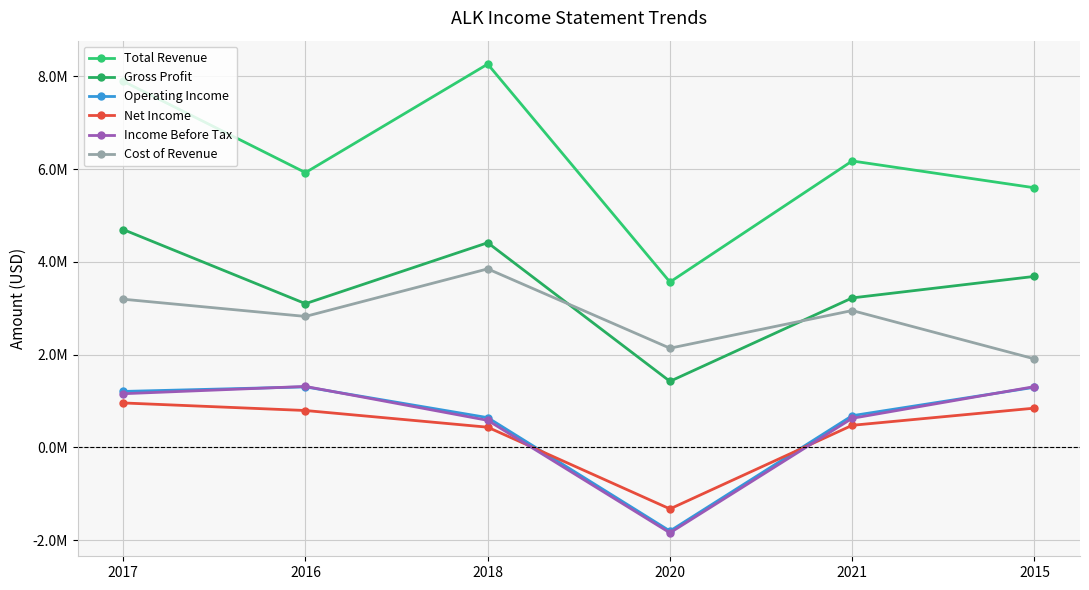

Rank the series at 2015 from highest to lowest value.

Total Revenue, Gross Profit, Cost of Revenue, Income Before Tax, Operating Income, Net Income